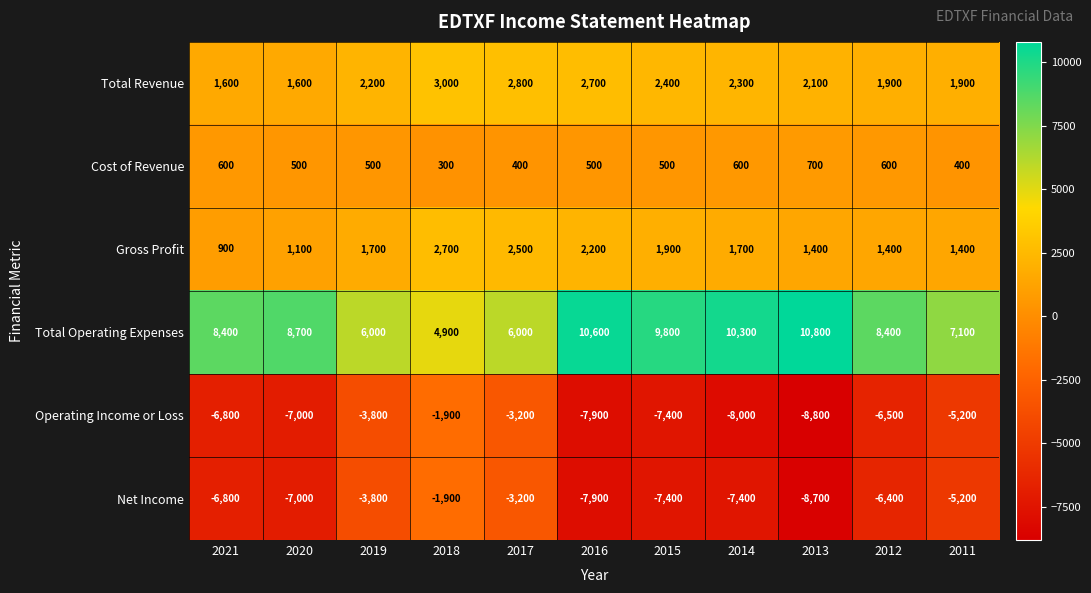

Which series has the widest spread of values?

Operating Income or Loss